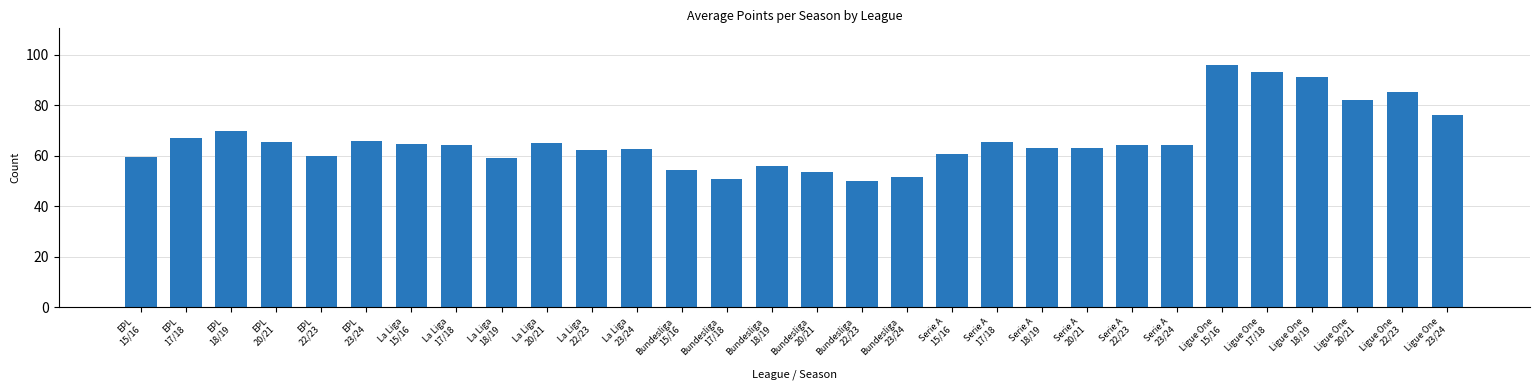

What position from the right is Ligue One
22/23?

2